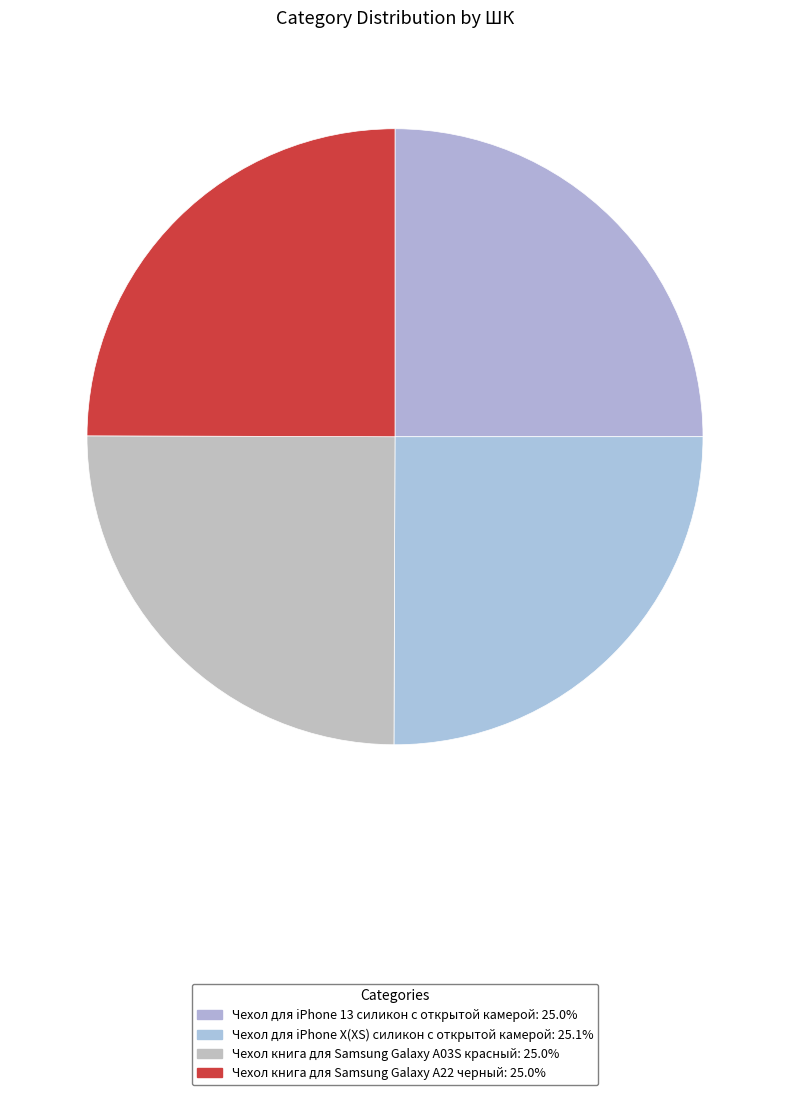

Does any single category account for the majority?

No